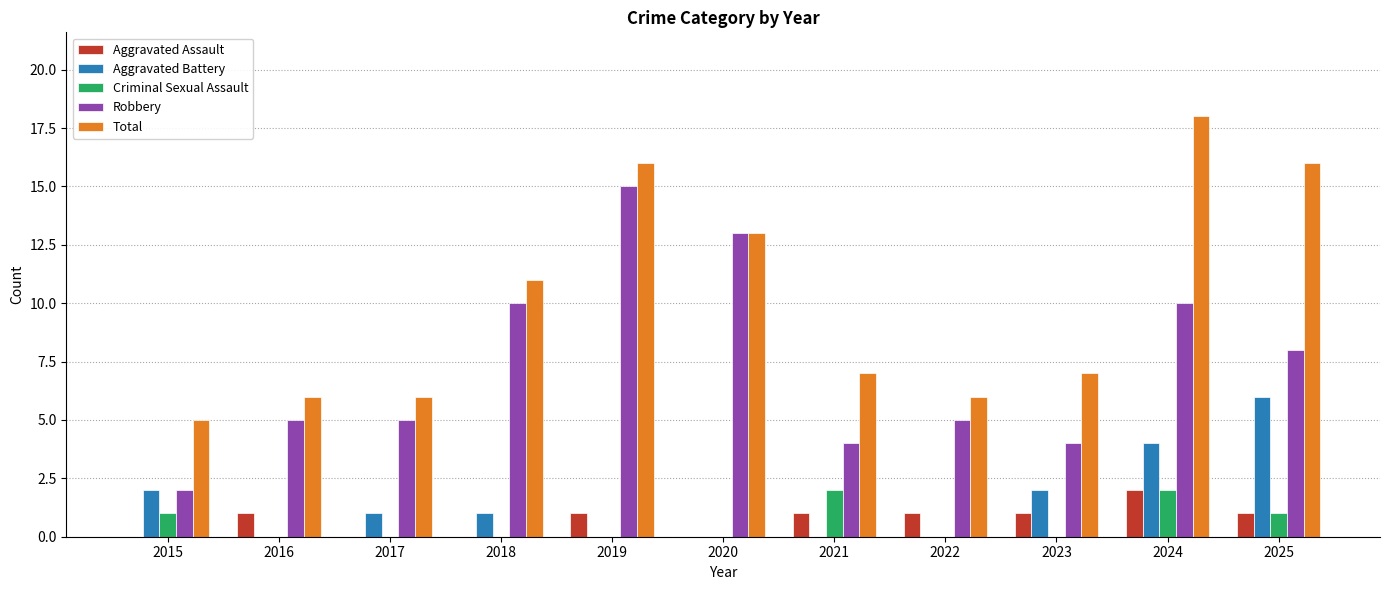

Reading left to right, list all the values displayed in this chart.

Aggravated Assault: 0	1	0	0	1	0	1	1	1	2	1
Aggravated Battery: 2	0	1	1	0	0	0	0	2	4	6
Criminal Sexual Assault: 1	0	0	0	0	0	2	0	0	2	1
Robbery: 2	5	5	10	15	13	4	5	4	10	8
Total: 5	6	6	11	16	13	7	6	7	18	16